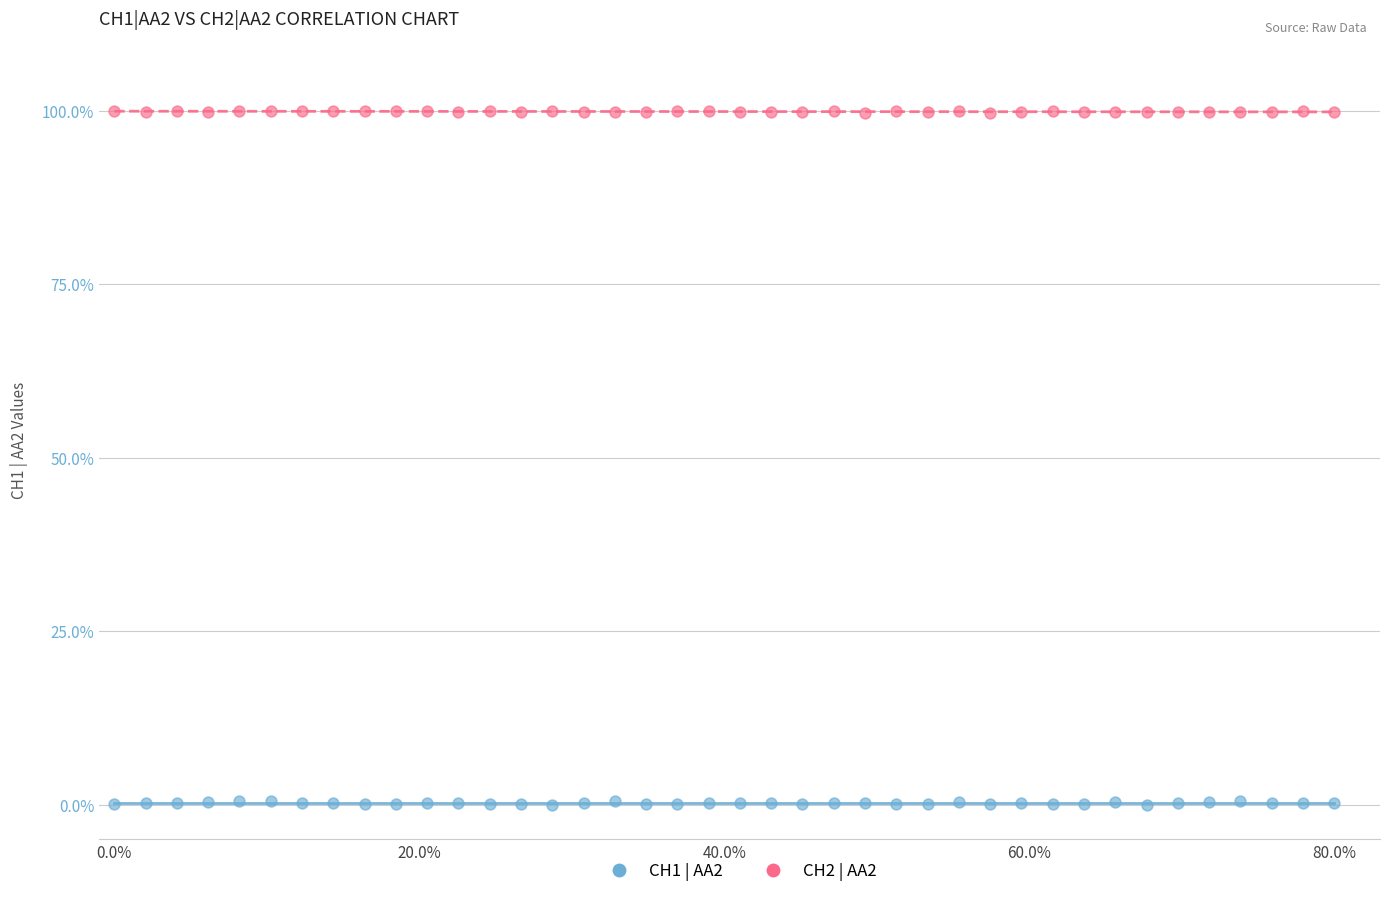

Which series has the largest Y range (max minus min)?

CH1 | AA2